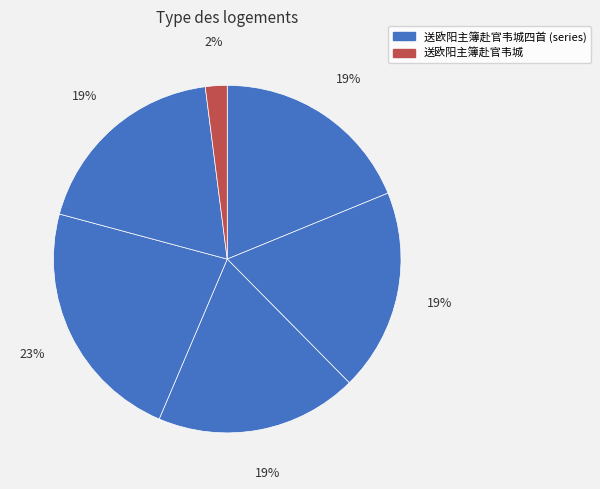

How many slices are in this pie chart?

6